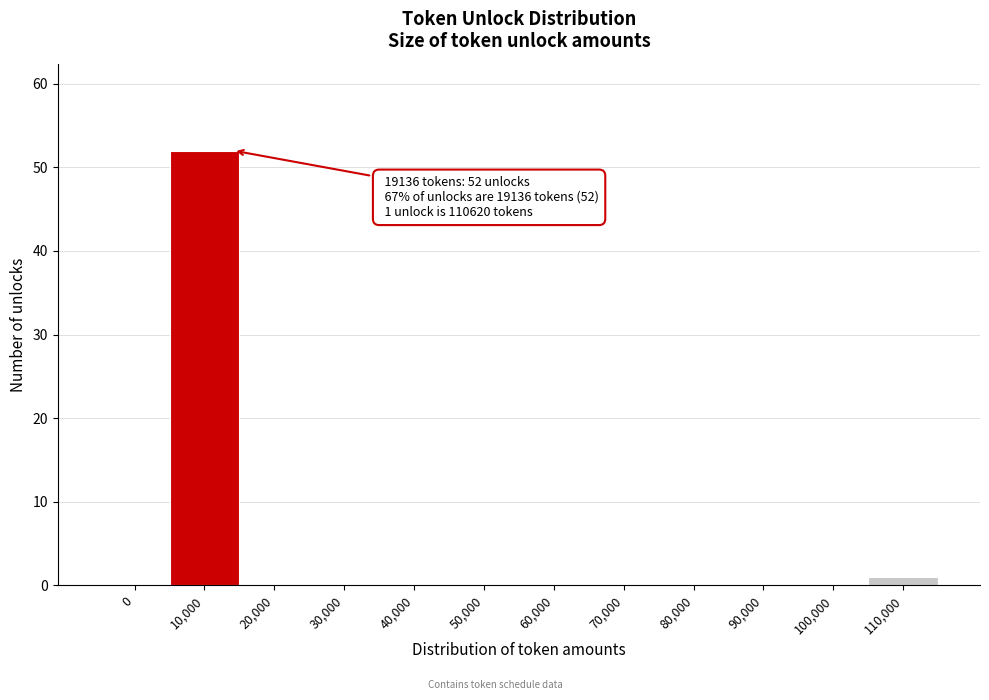

Reading left to right, extract all data points from this chart.

0=0	10,000=52	20,000=0	30,000=0	40,000=0	50,000=0	60,000=0	70,000=0	80,000=0	90,000=0	100,000=0	110,000=1